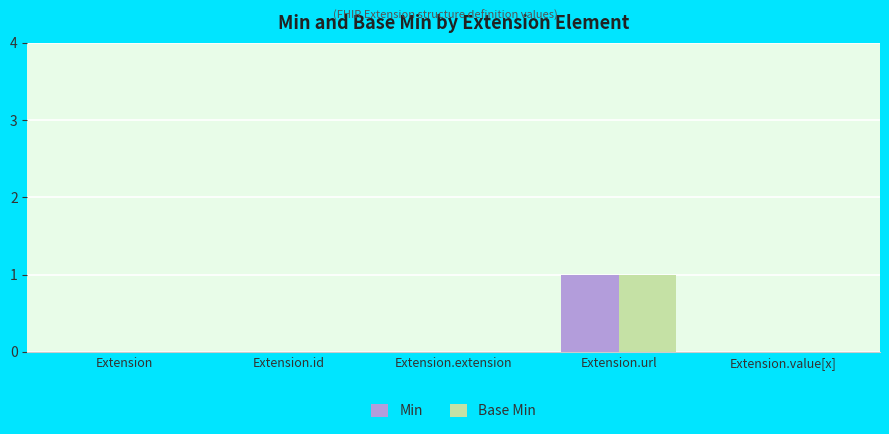

Is the value of Base Min at Extension.value[x] greater than the value of Min at Extension.url?

No